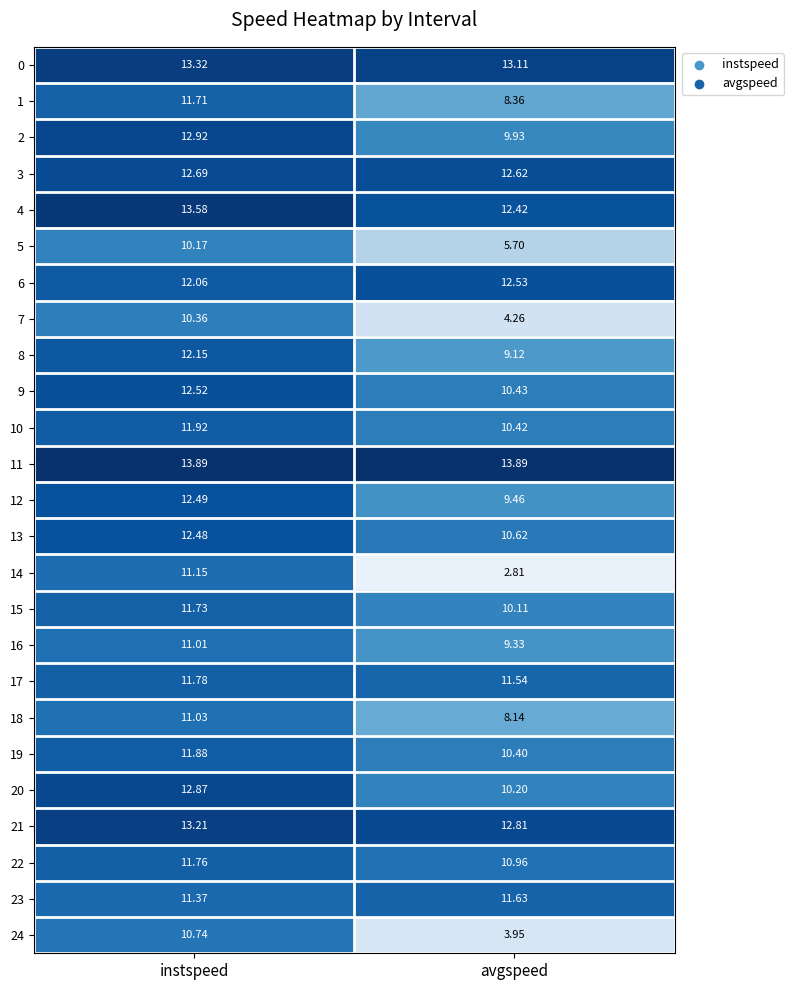

Where does the 24 series first go above 10?

instspeed